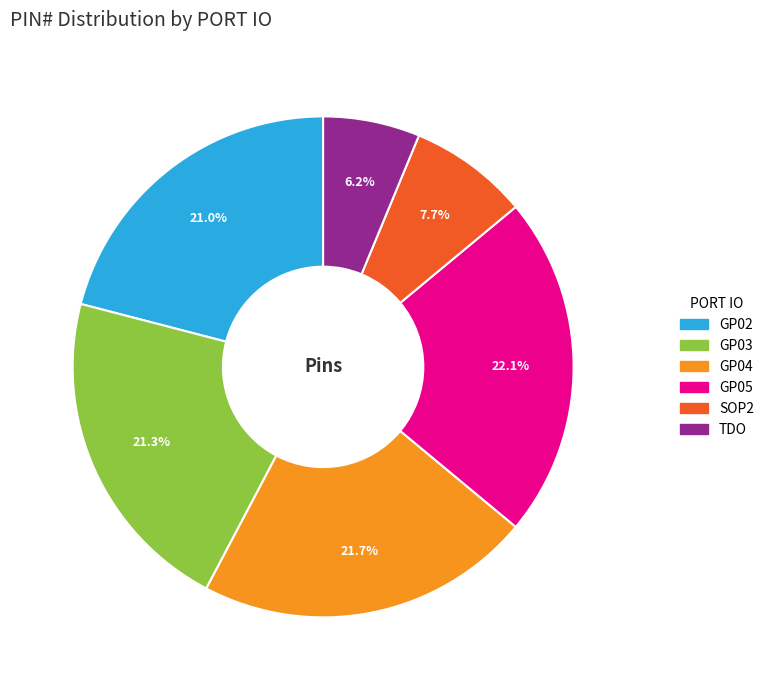

To the nearest percent, what is the difference between the largest and smallest slice percentages?

16%